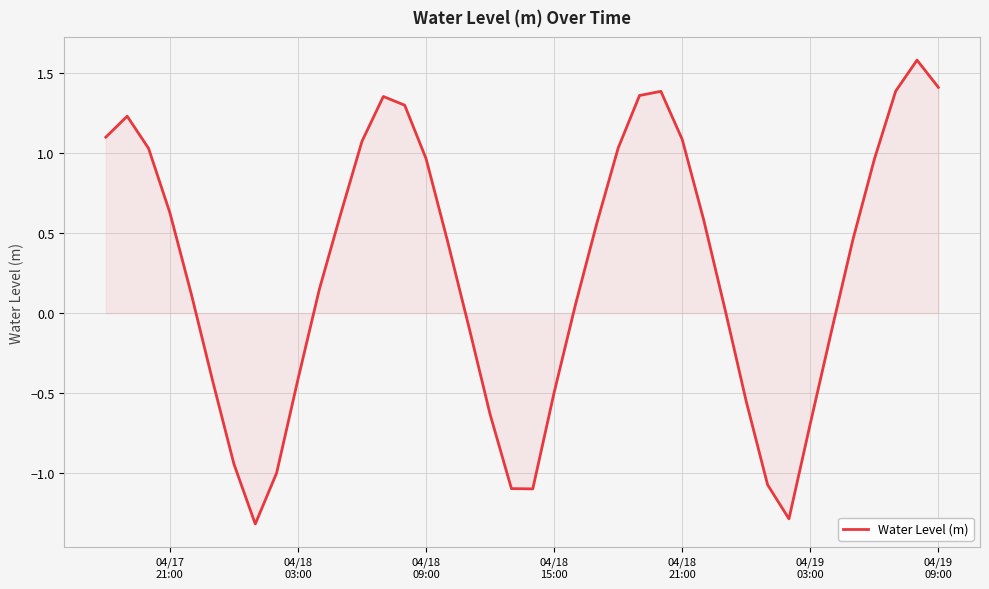

What is the minimum value shown in the chart?

-1.3